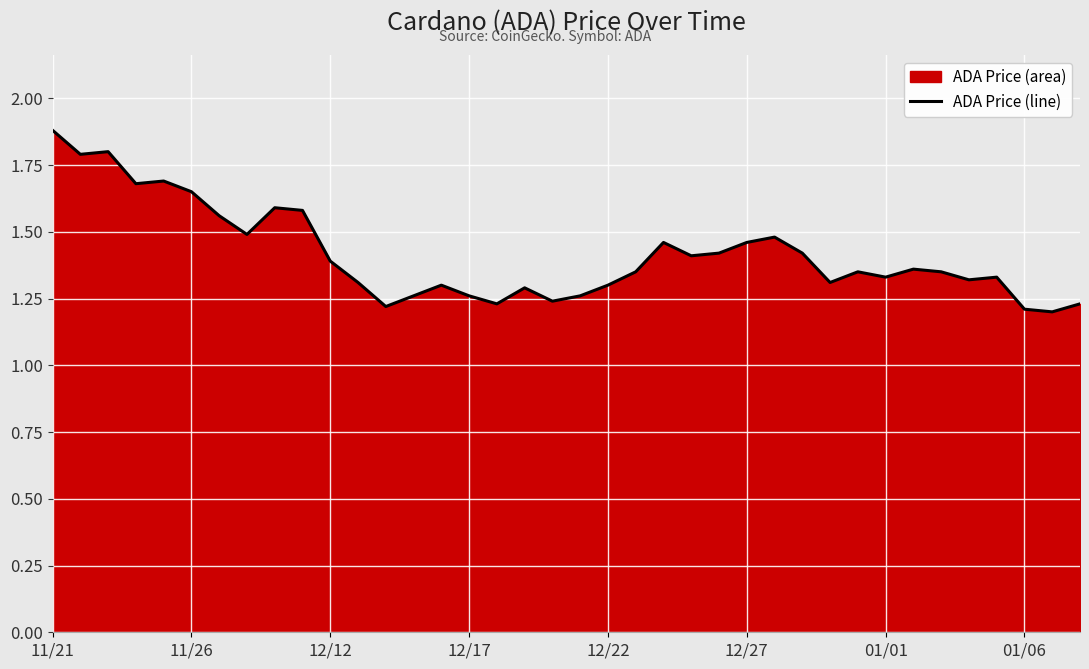

True or false: there are more than 2 points higher than both neighbors.

True